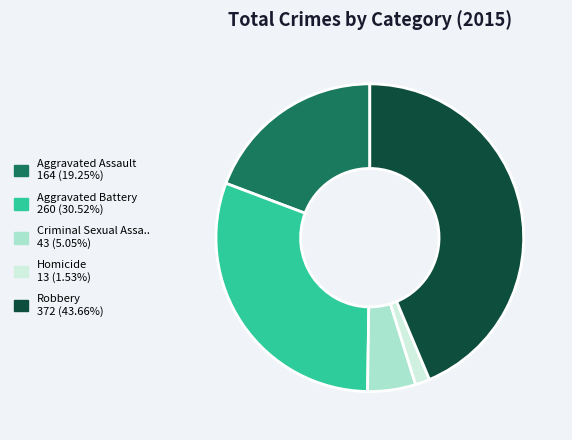

Does any single category account for the majority?

No